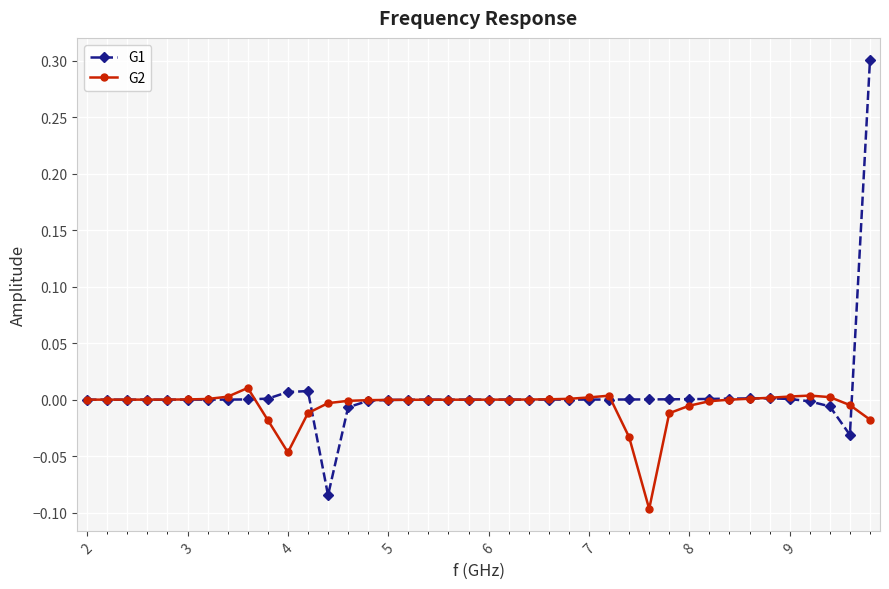

Which series has the largest range (max minus min)?

G1